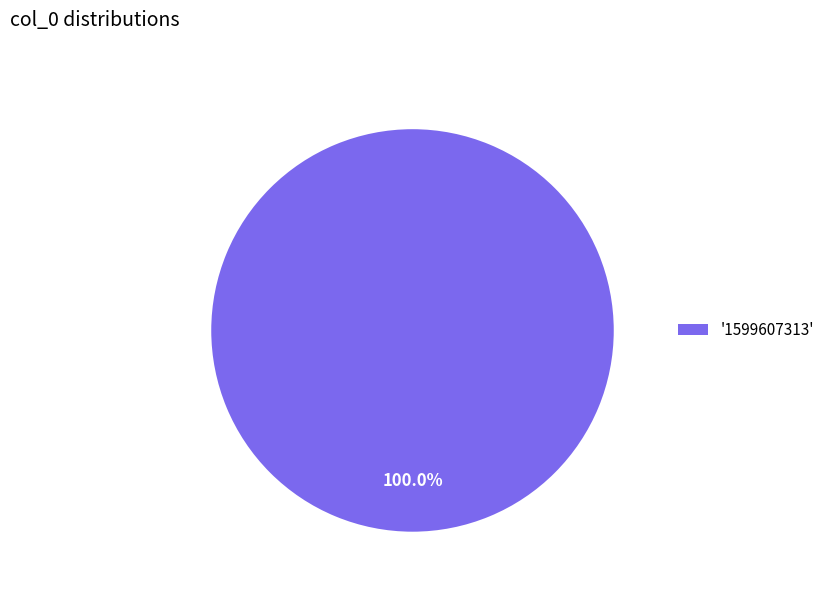

Rank the categories by value from highest to lowest.

'1599607313'